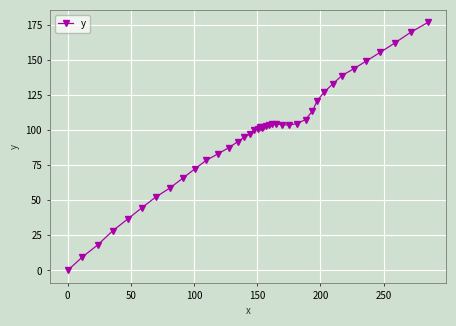

What is the average value?

96.1